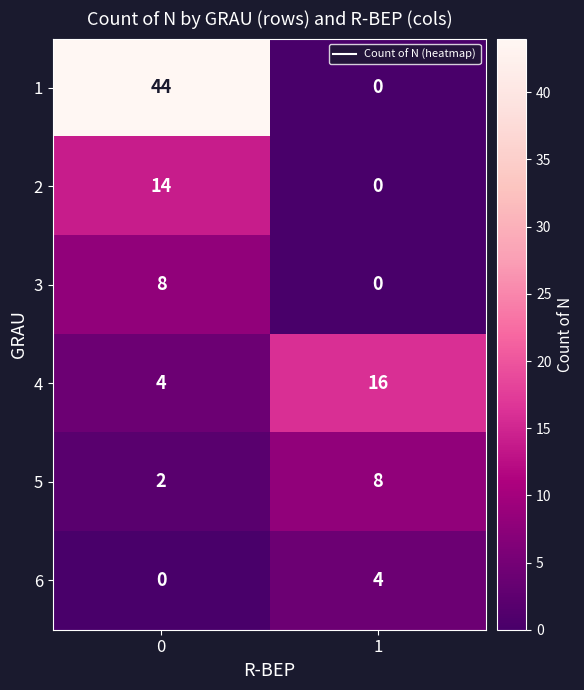

At 0, list the series in order from largest to smallest.

1, 2, 3, 4, 5, 6